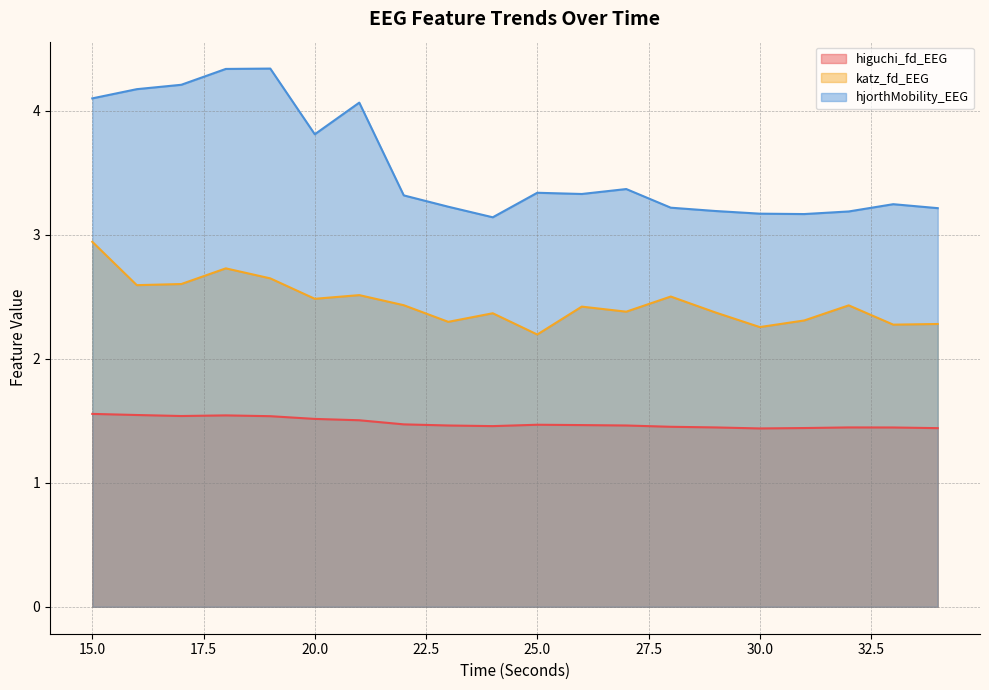

True or false: higuchi_fd_EEG has a value of 0.8 at 19.

False